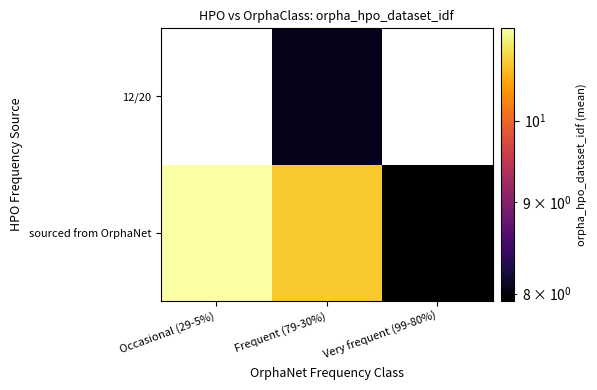

List the series in order of their peak value, lowest first.

sourced from OrphaNet, 12/20